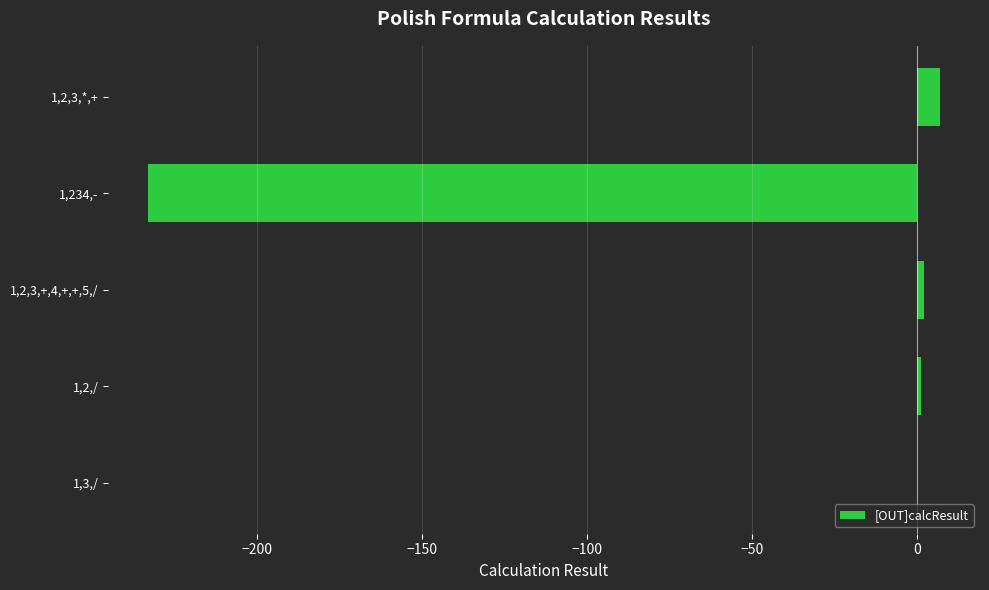

What is the maximum value shown in the chart?

7